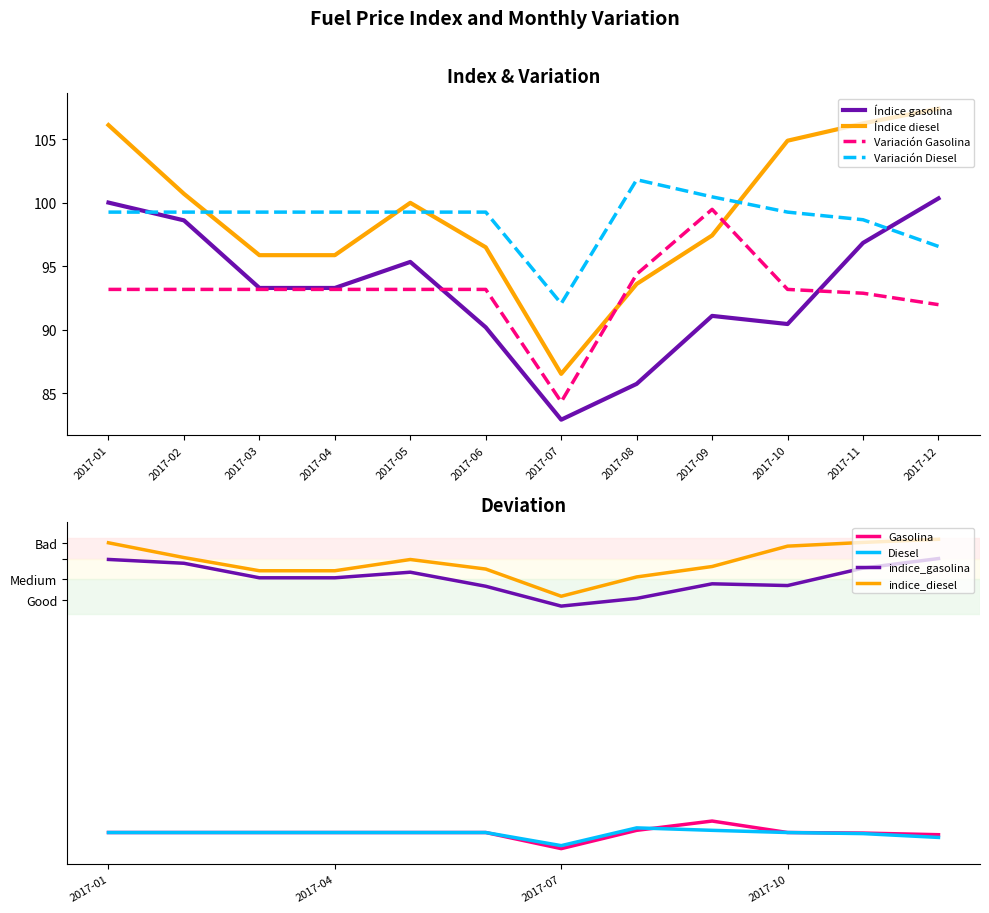

How many distinct data groups are displayed?

4